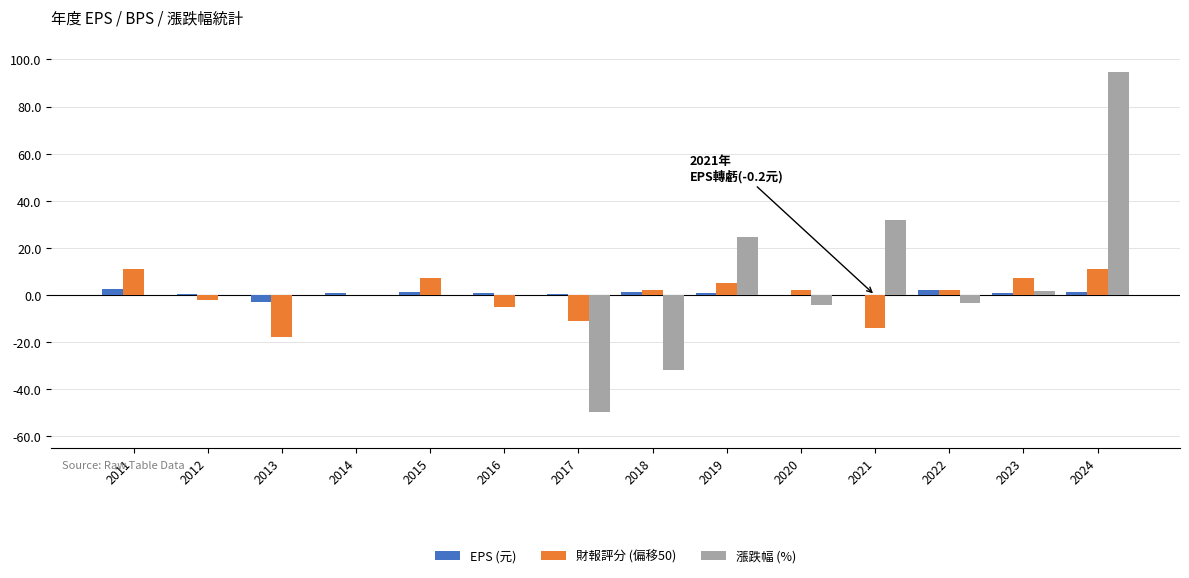

Between 2011 and 2019, which series saw the biggest shift?

漲跌幅 (%)